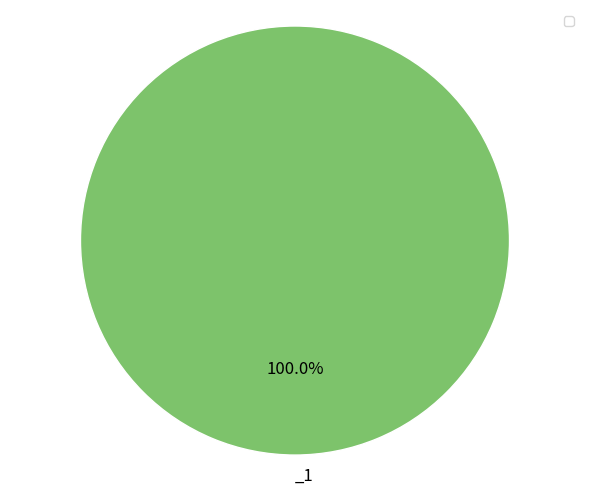

Does any single category account for the majority?

Yes